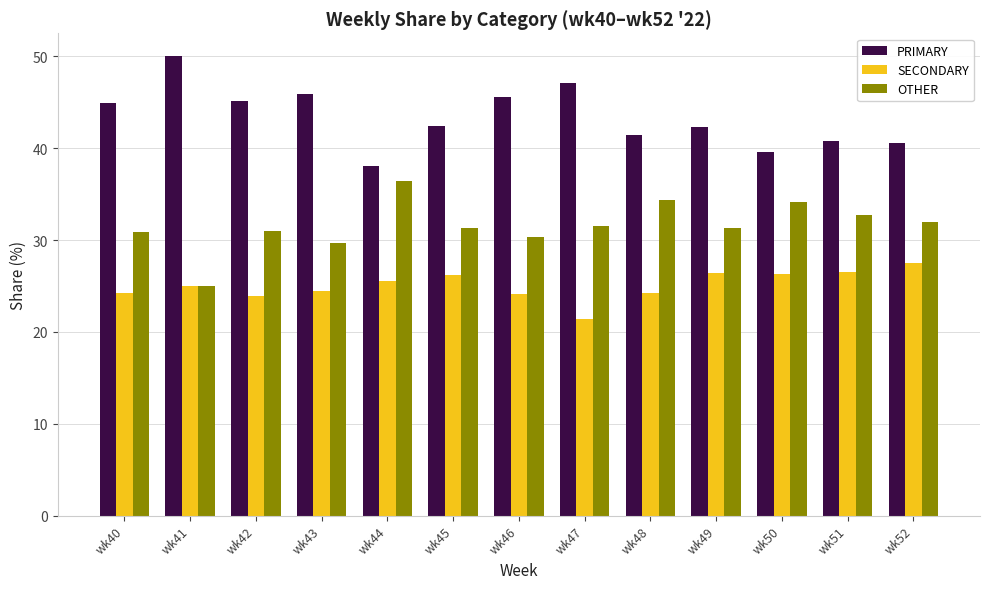

How many data points in PRIMARY are less than 42?

5